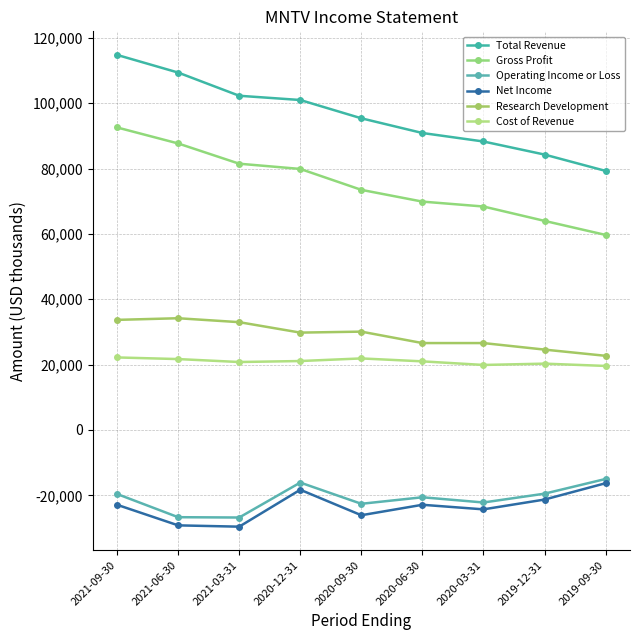

How many values in the Research Development series are below 29800?

4